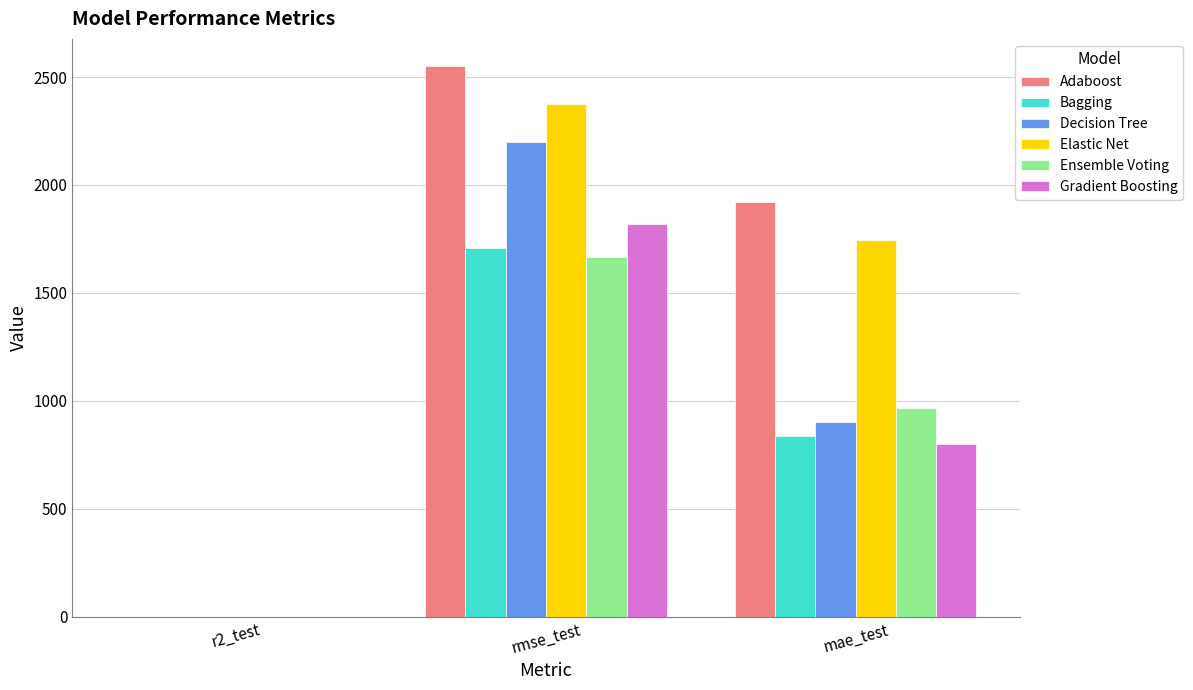

What is the average value of the Bagging series?

849.4